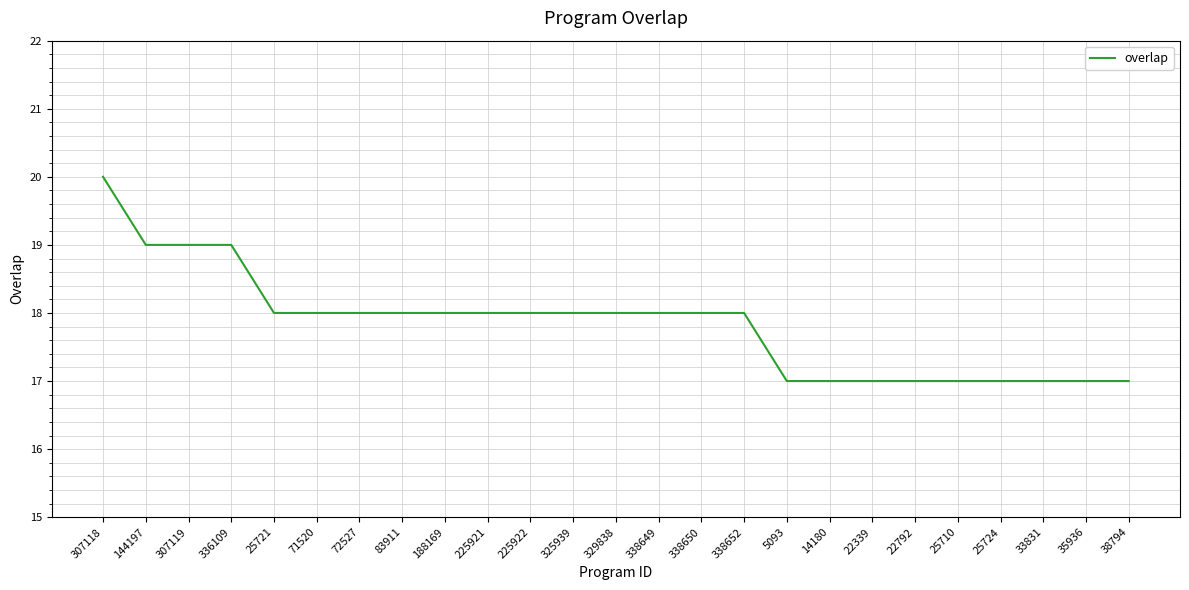

Count the values in the range 17 to 18.

21